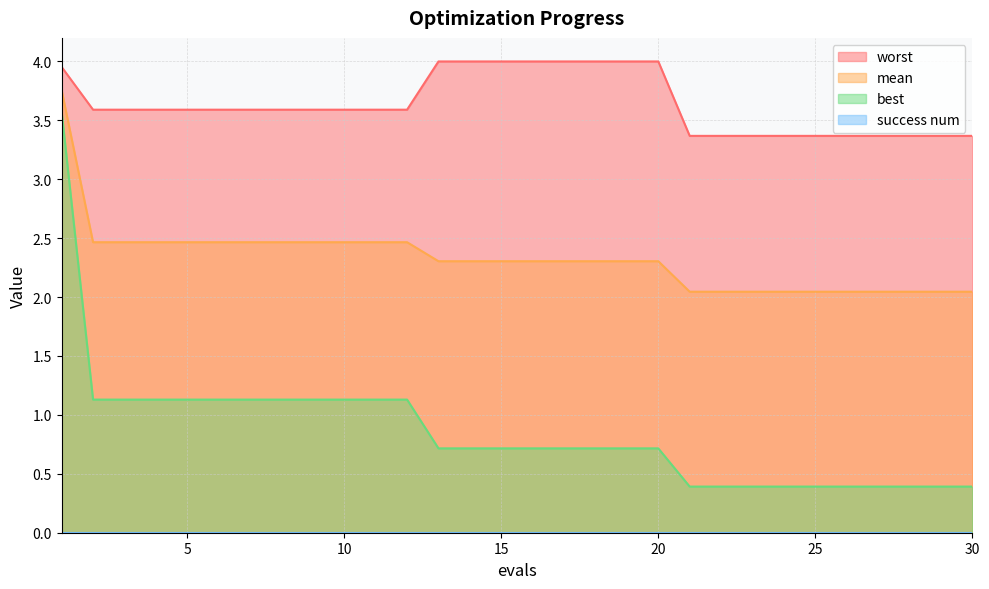

True or false: best and worst intersect in this chart.

False